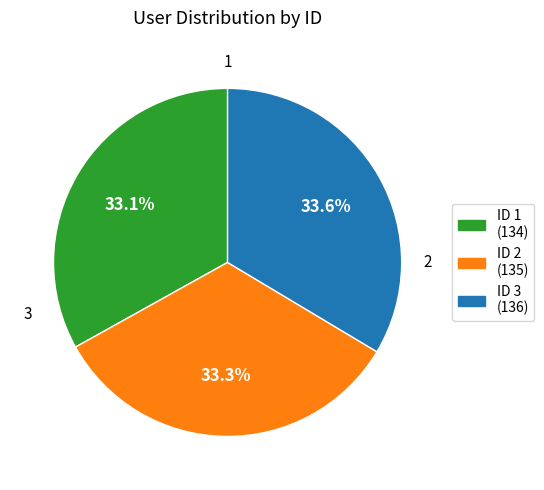

Does ID 1 (134) account for over 50% of the chart?

No